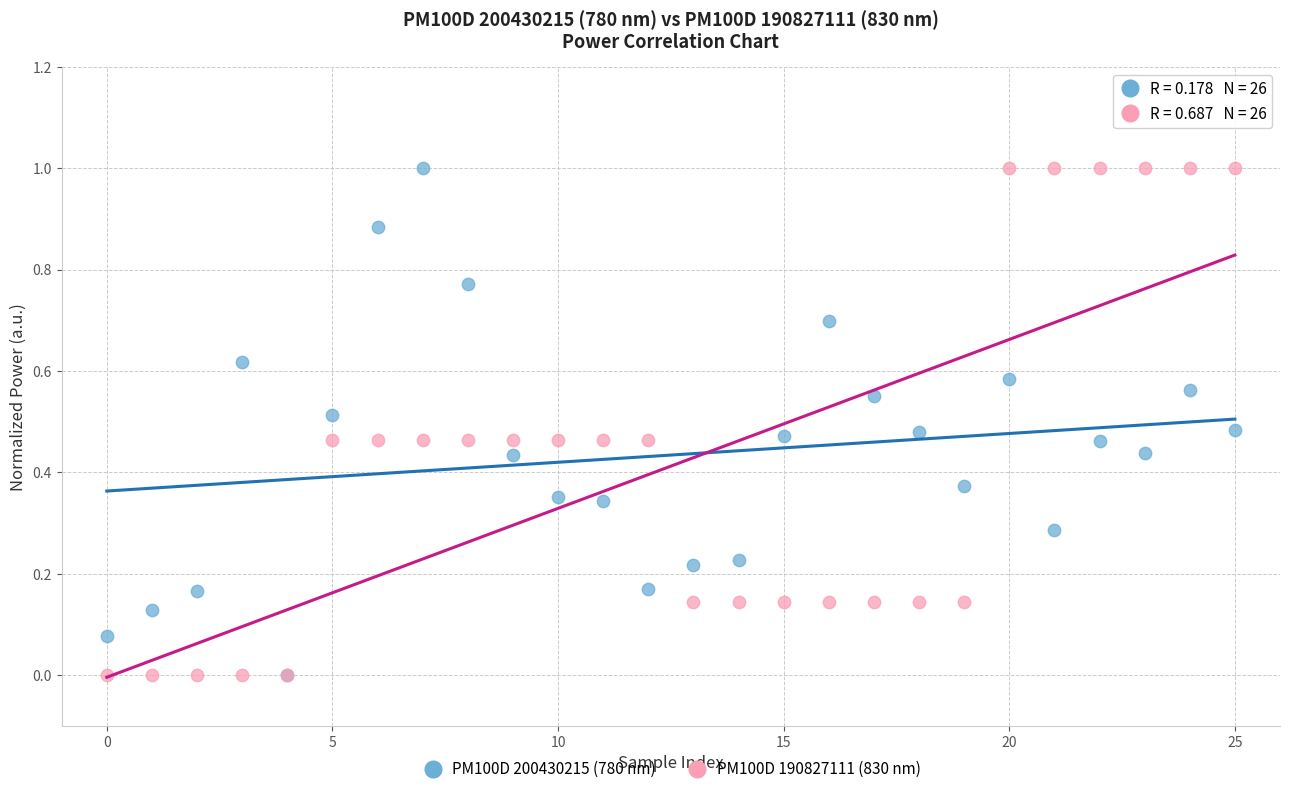

What are all the series names shown in the legend?

PM100D 200430215 (780 nm), PM100D 190827111 (830 nm)